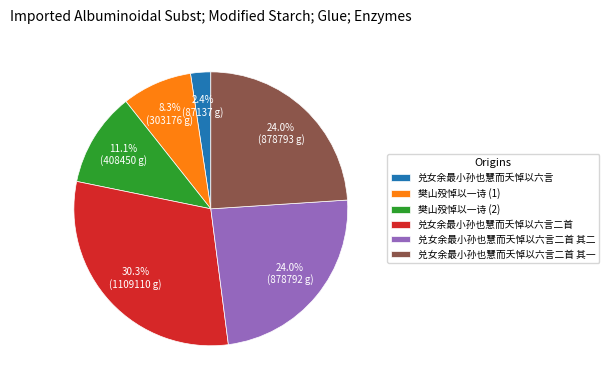

Between 兑女余最小孙也慧而夭悼以六言二首 其二 and 兑女余最小孙也慧而夭悼以六言, which is larger?

兑女余最小孙也慧而夭悼以六言二首 其二